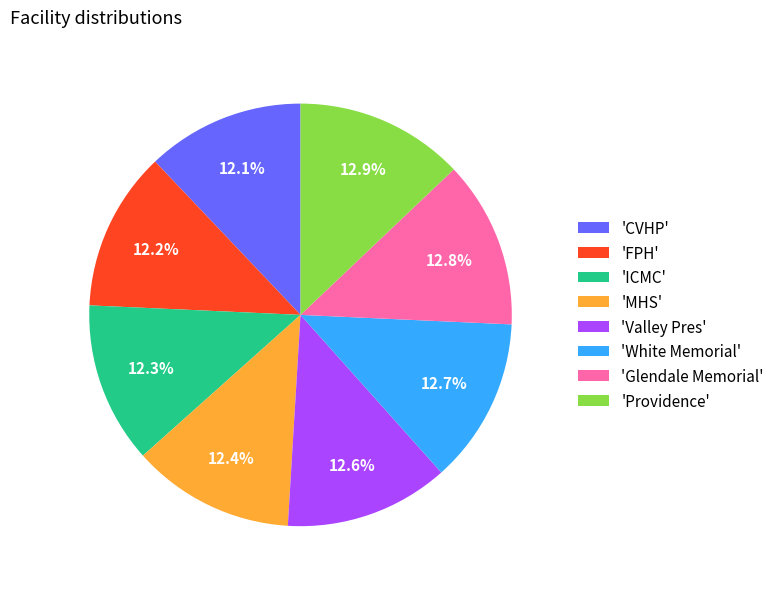

What is the ratio of the value at 'Glendale Memorial' to the value at 'Providence'?

1.0